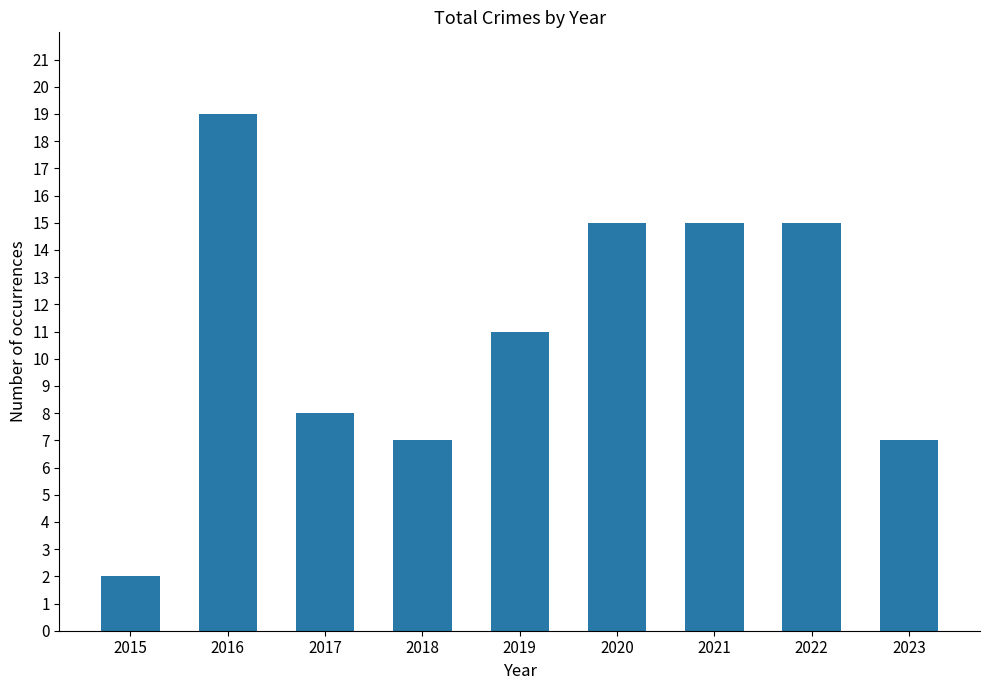

How many bars are there in total?

9